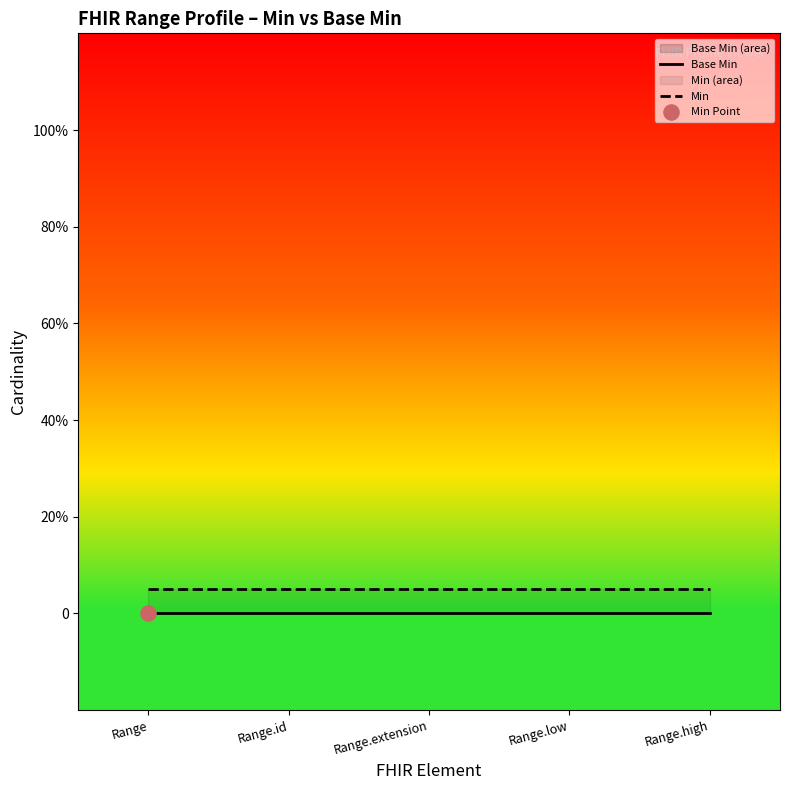

Which series has the largest total across all categories?

Min